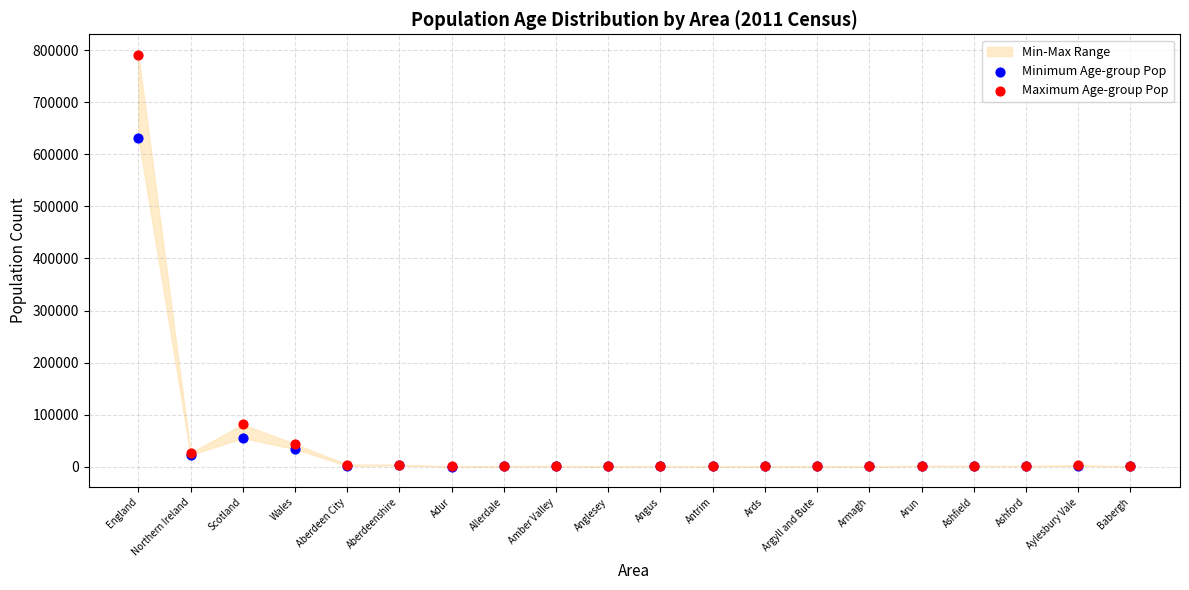

Which series reaches the maximum Y coordinate?

Maximum Age-group Pop